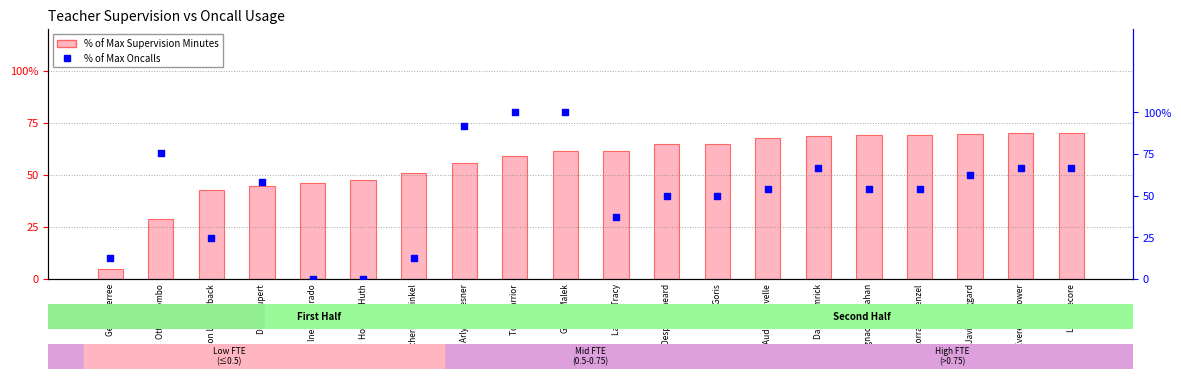

Which series reaches the minimum Y coordinate?

% of Max Oncalls